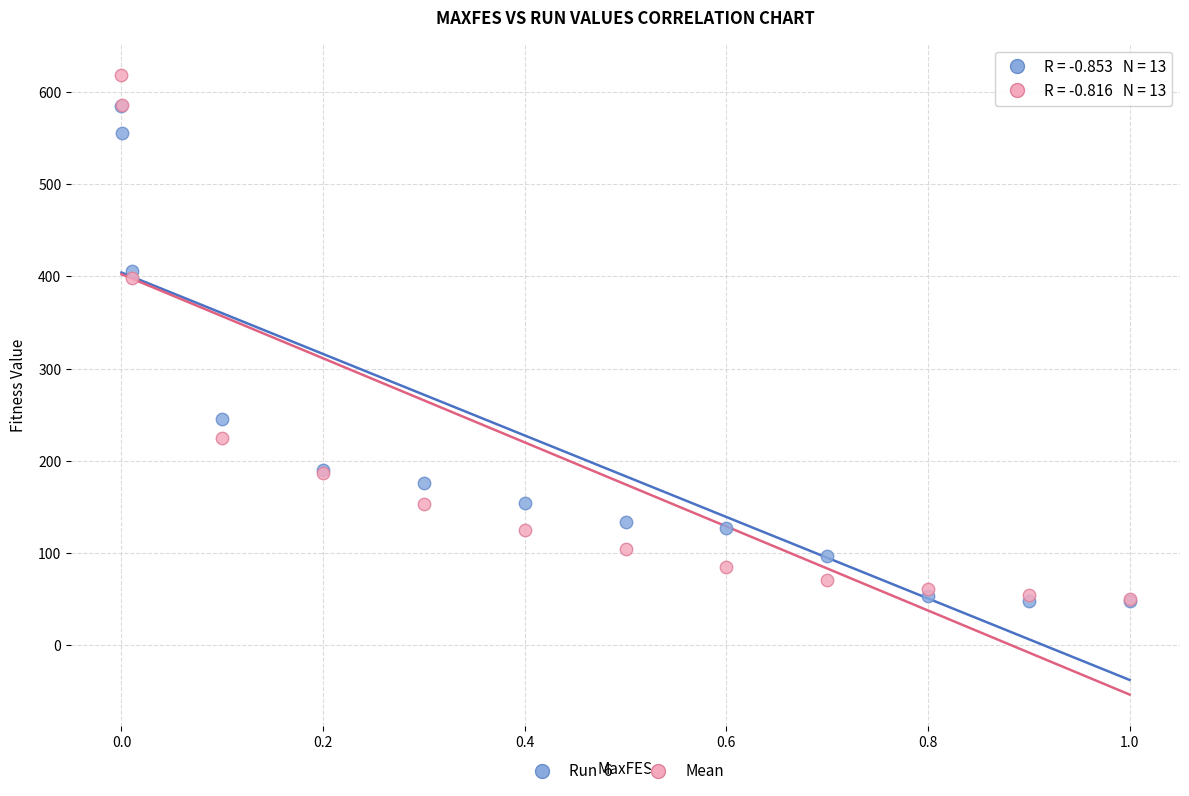

Across all series, what Y value is closest to 333?

398.5